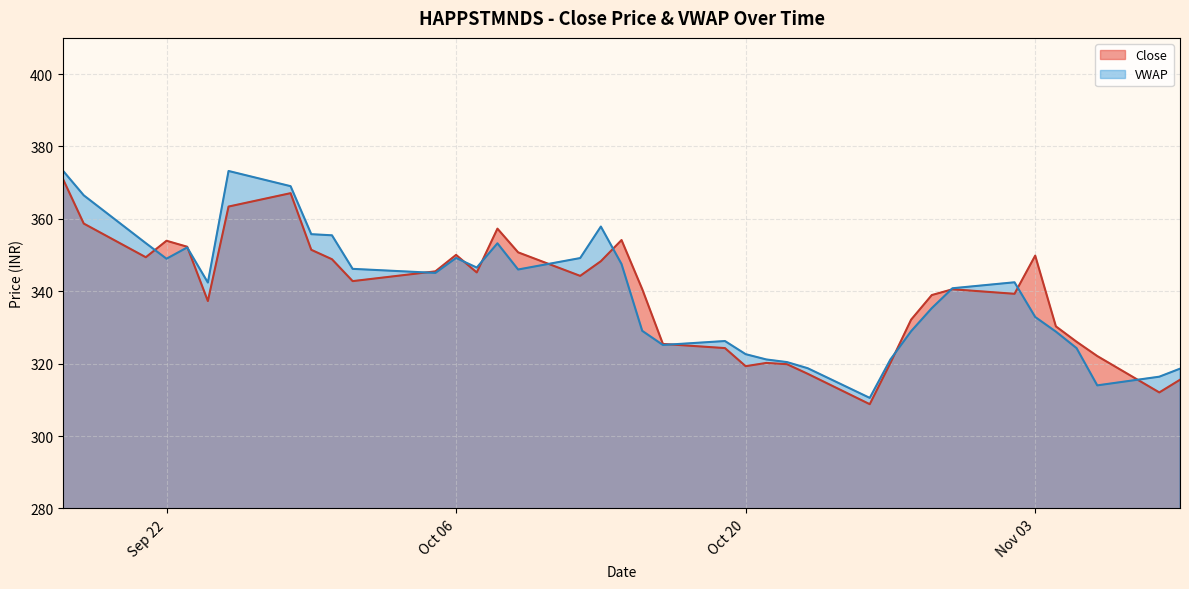

How many values in the Close series are below 342?

19